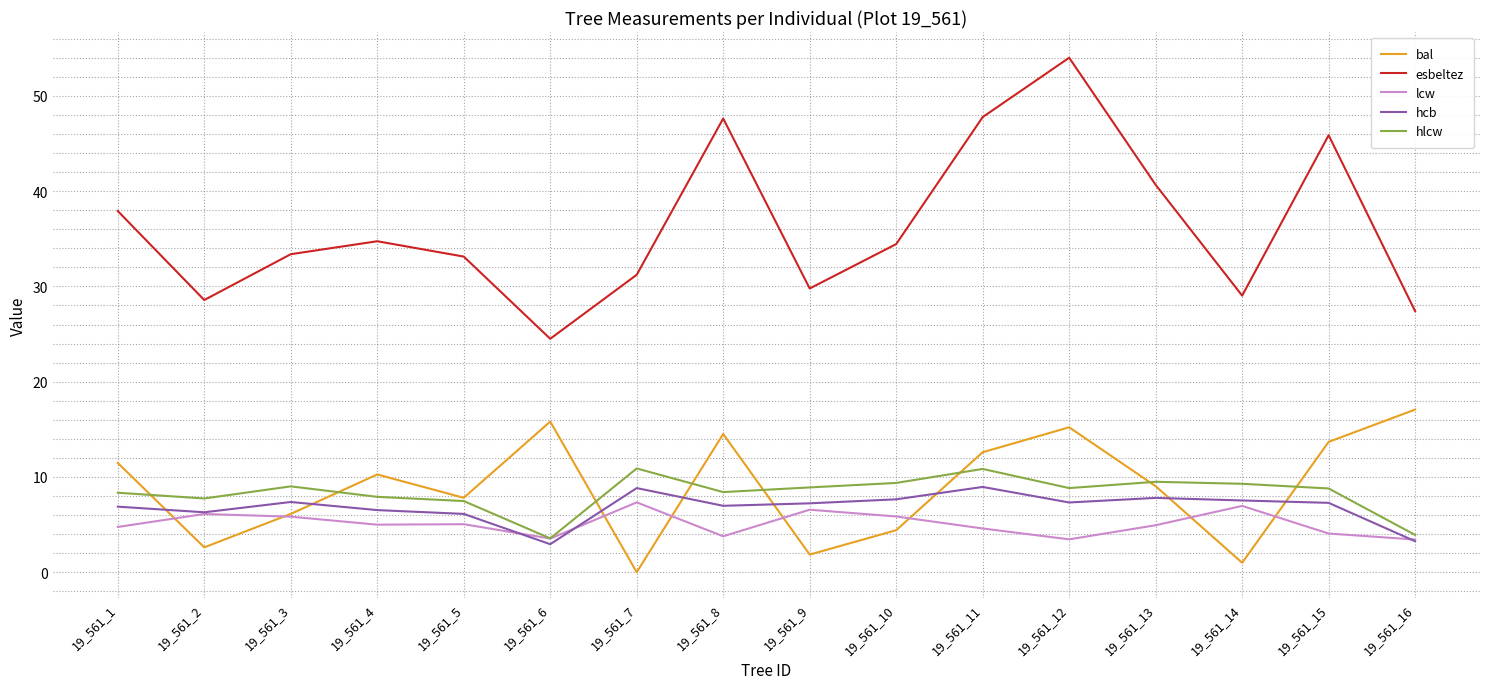

Count the number of categories in the chart.

16